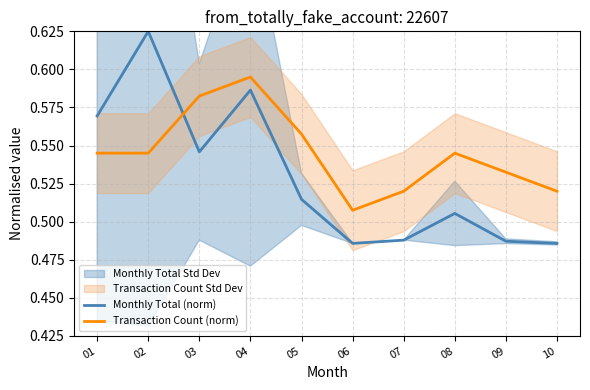

What is the value of the Monthly Total (norm) point at the 9th from the left?

0.5